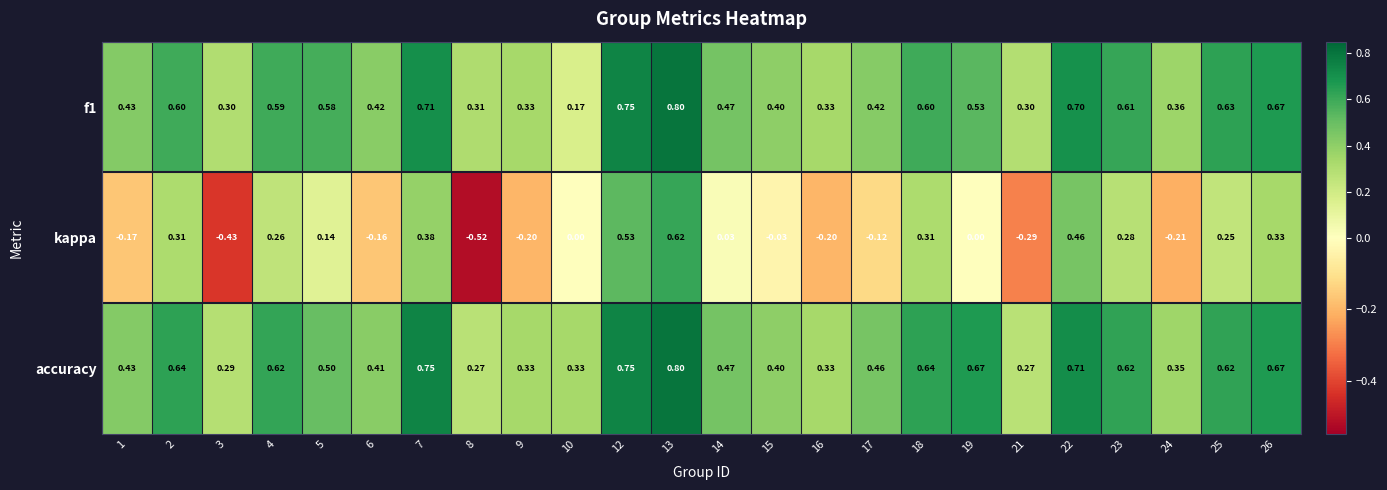

Is the value of f1 at 12 greater than the value of kappa at 16?

Yes